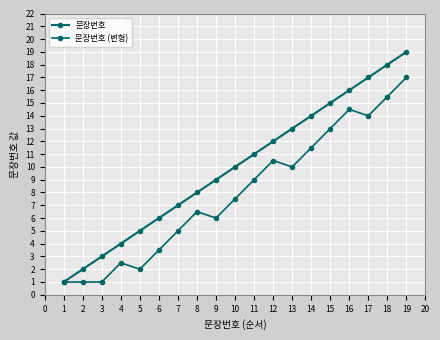

How many lines are shown in the chart?

2